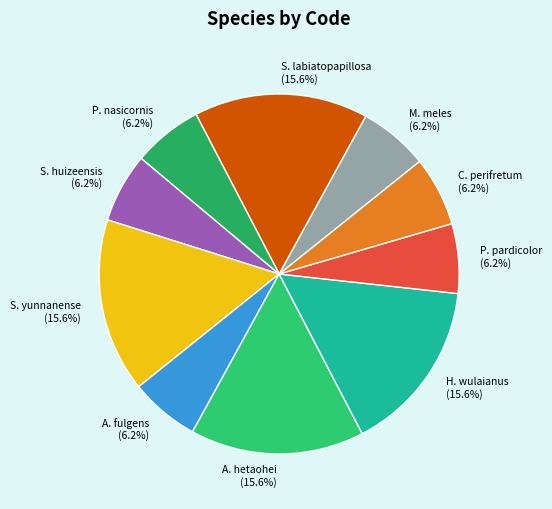

Which has a higher value, P. pardicolor or S. yunnanense?

S. yunnanense